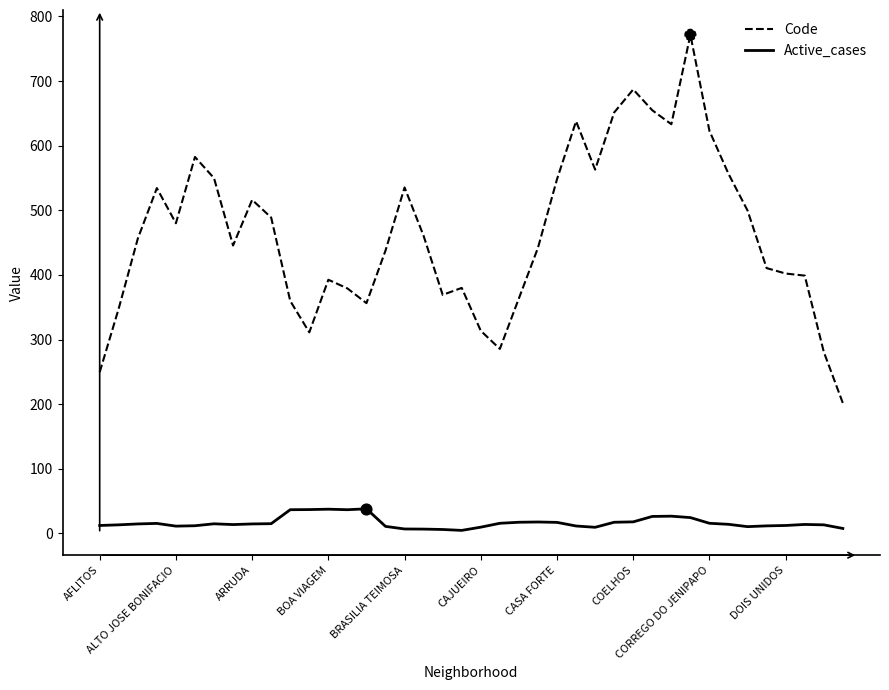

Which series has the largest total across all categories?

Code